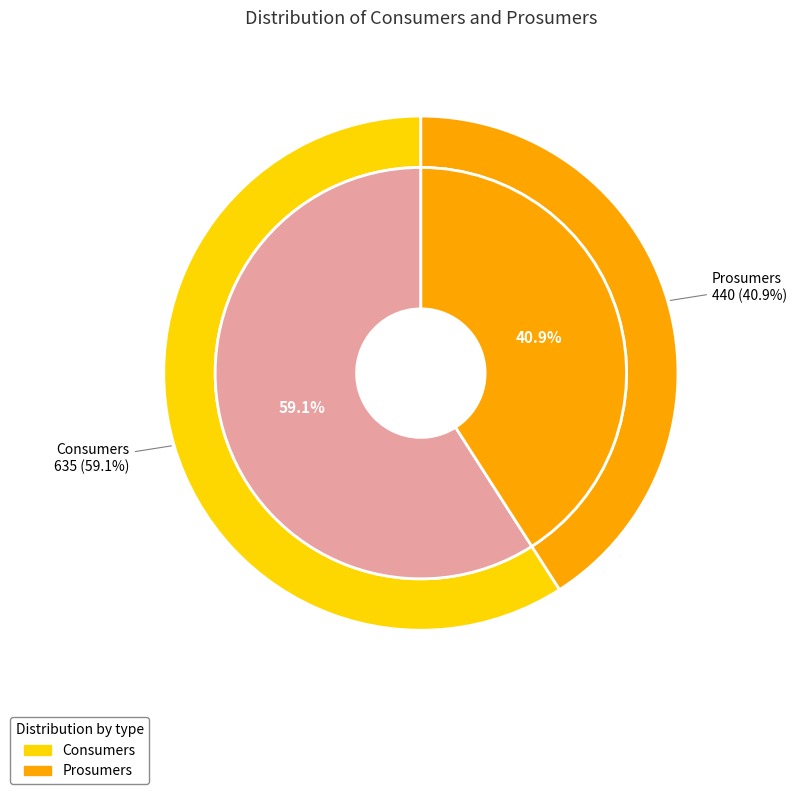

Which category accounts for the majority?

Consumers